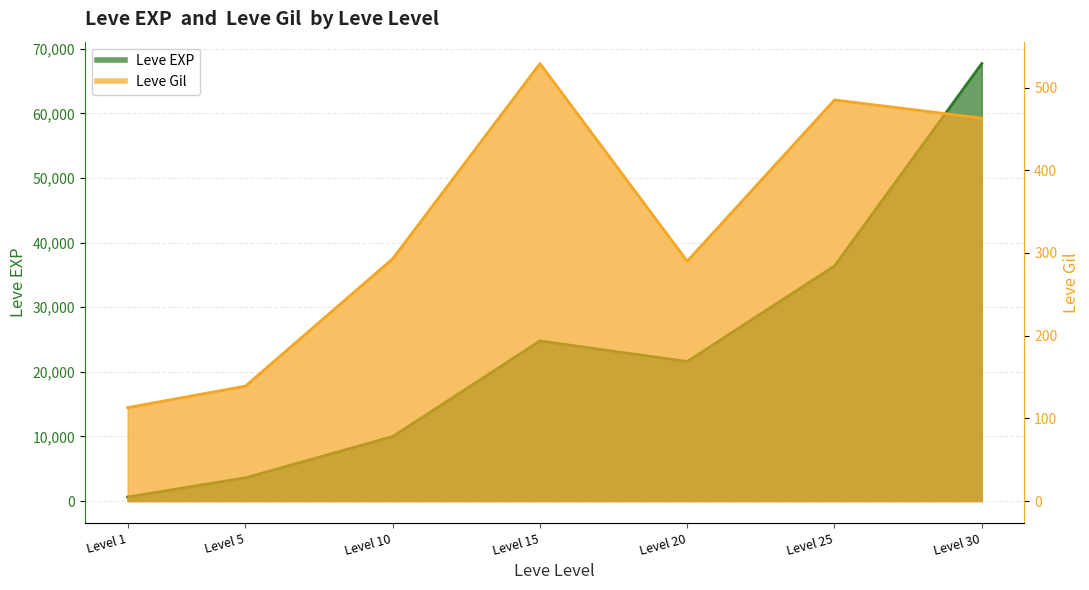

What is the minimum value shown in the chart?

113